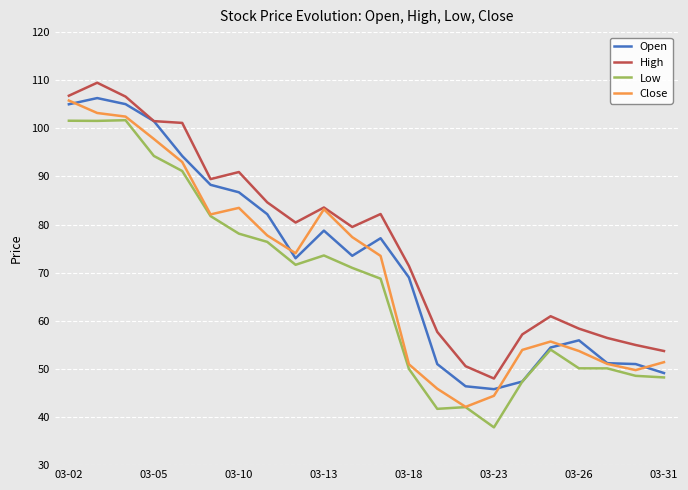

What is the maximum value shown in the chart?

109.5